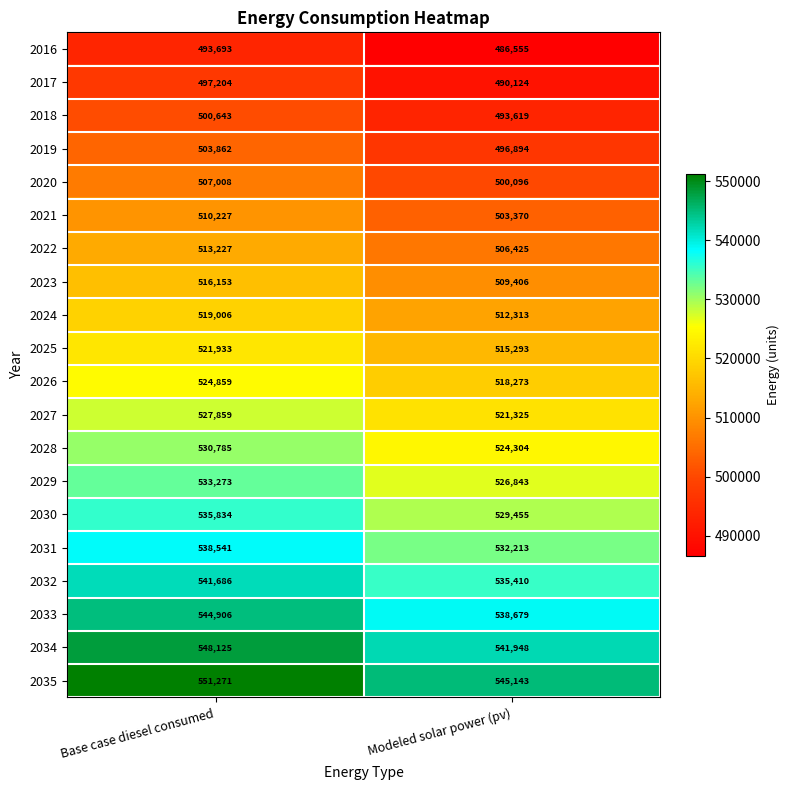

Which series has the largest total across all categories?

2035